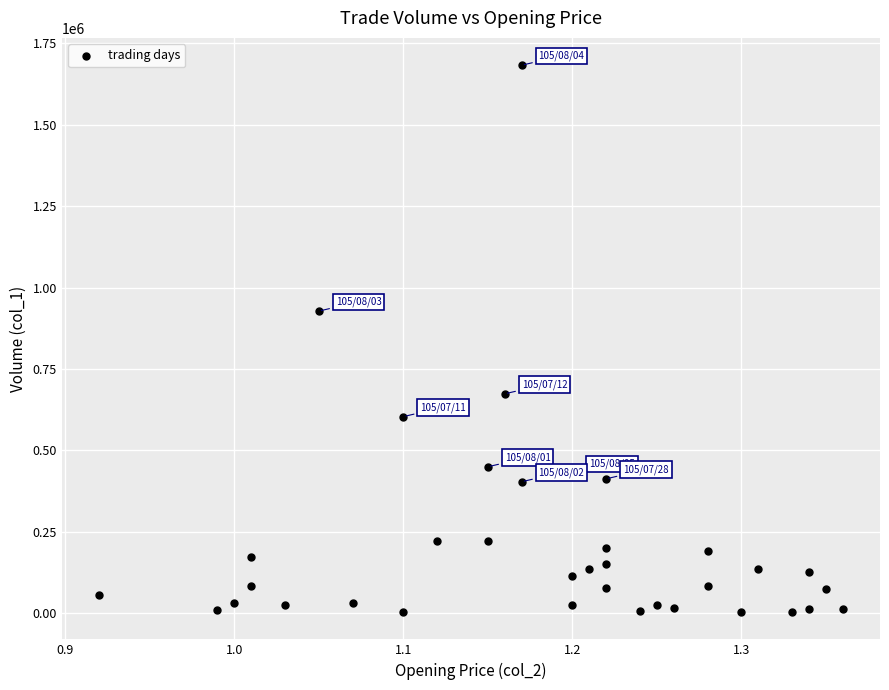

What is the range of Y values (max minus min)?

1679000